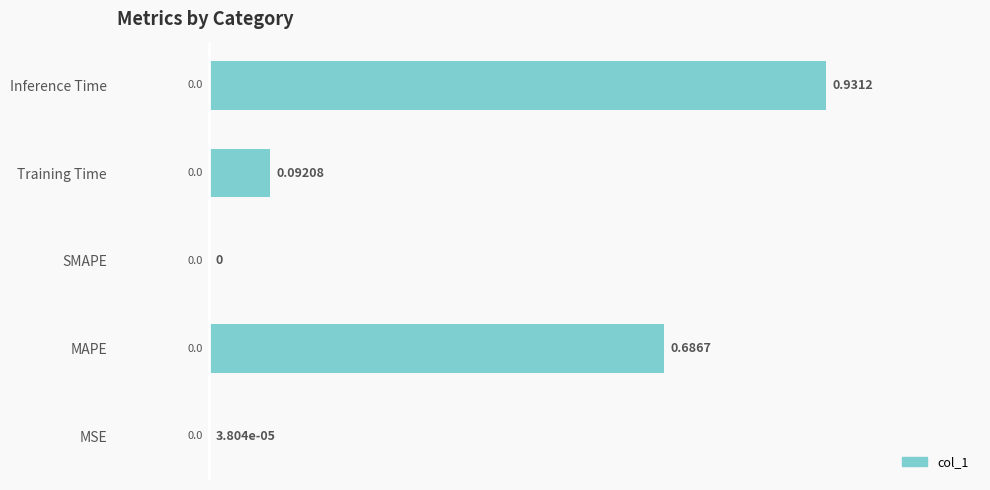

What is the change in value from MAPE to Training Time?

-0.6